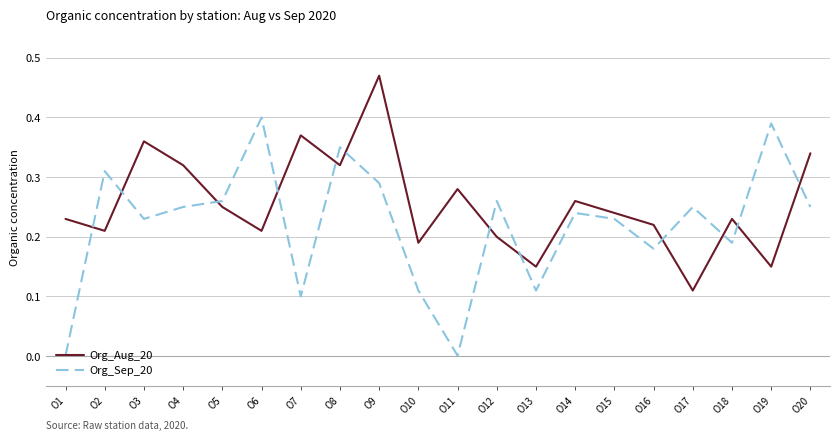

Count the Org_Aug_20 values in the range 0 to 1.

20